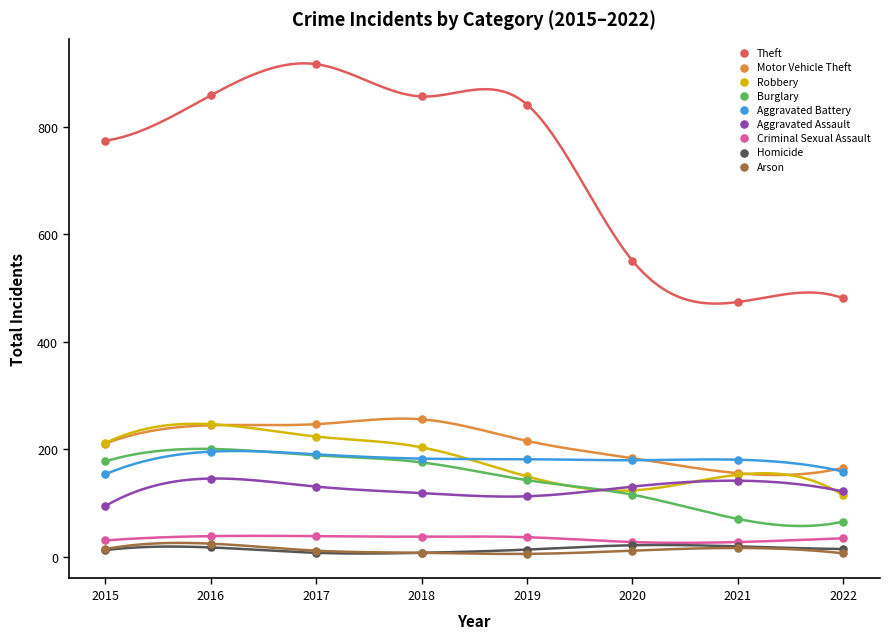

Which series reaches the maximum Y coordinate?

Theft